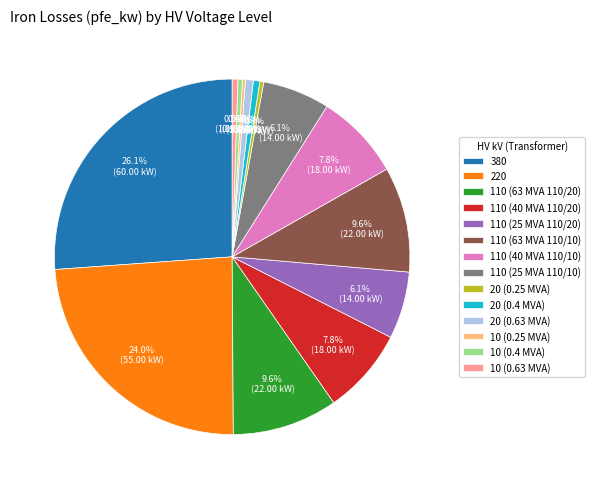

What percentage is the 20 (0.63 MVA) slice, to the nearest percent?

1%